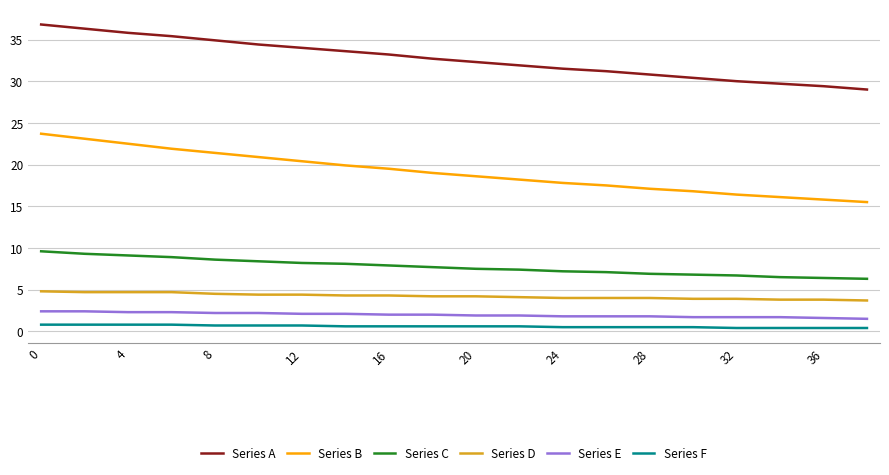

Which series has the largest total across all categories?

Series A